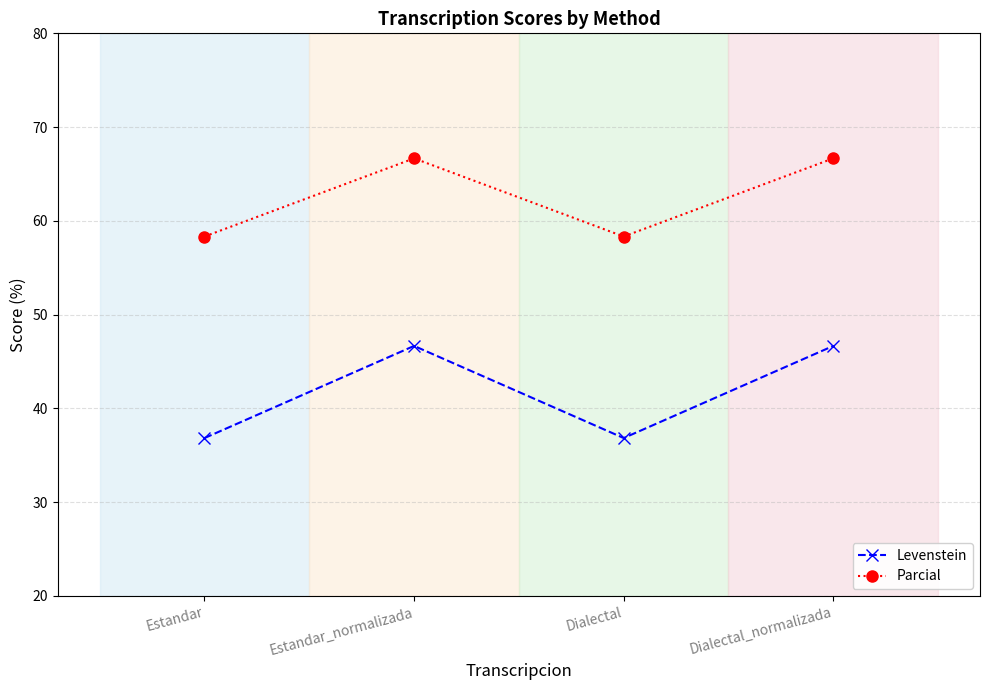

Reading left to right, what are all the values shown in this chart?

Levenstein: Estandar=36.8	Estandar_normalizada=46.7	Dialectal=36.8	Dialectal_normalizada=46.7
Parcial: Estandar=58.3	Estandar_normalizada=66.7	Dialectal=58.3	Dialectal_normalizada=66.7